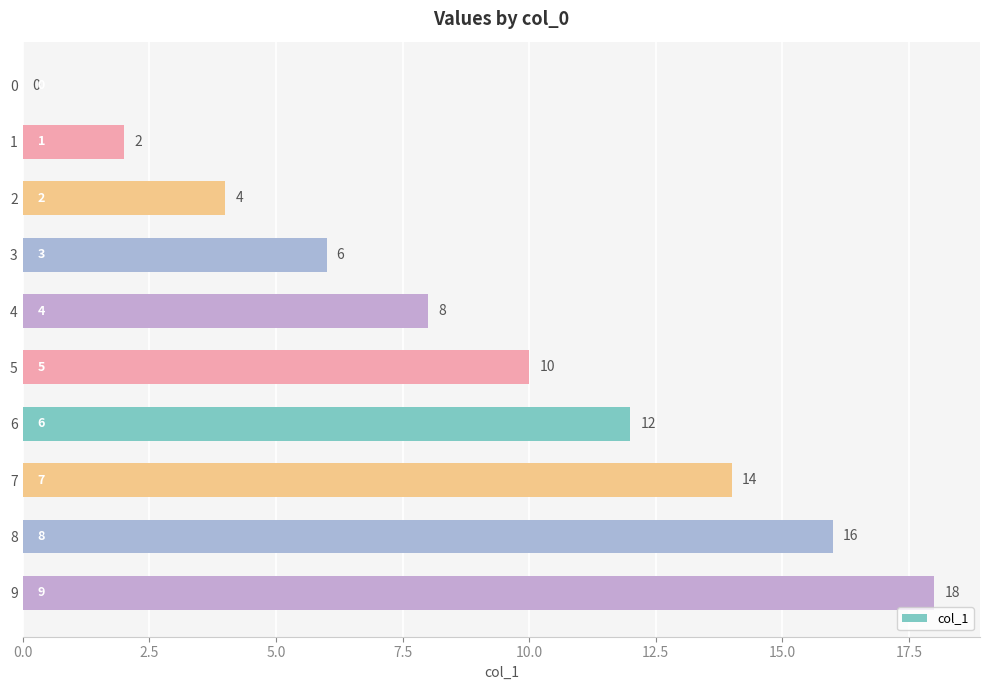

Is it true that the value at 4 is 8?

True